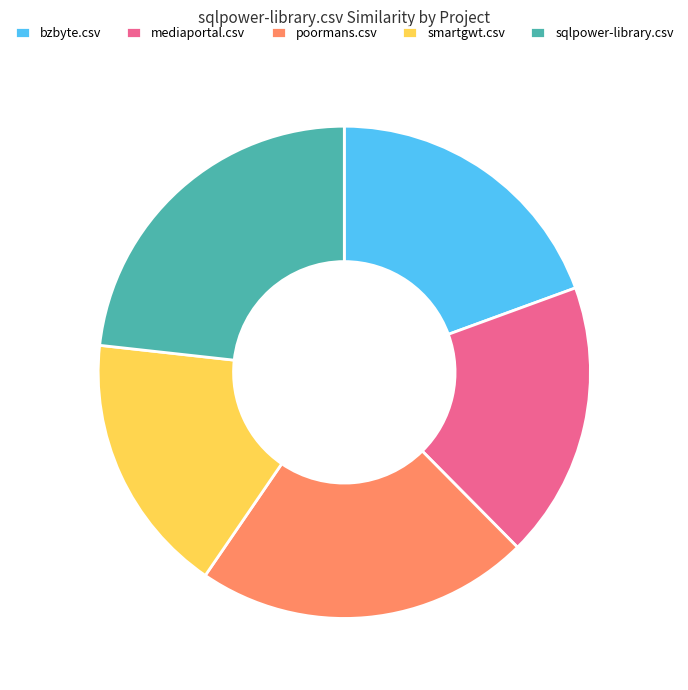

Which has a higher value, bzbyte.csv or sqlpower-library.csv?

sqlpower-library.csv